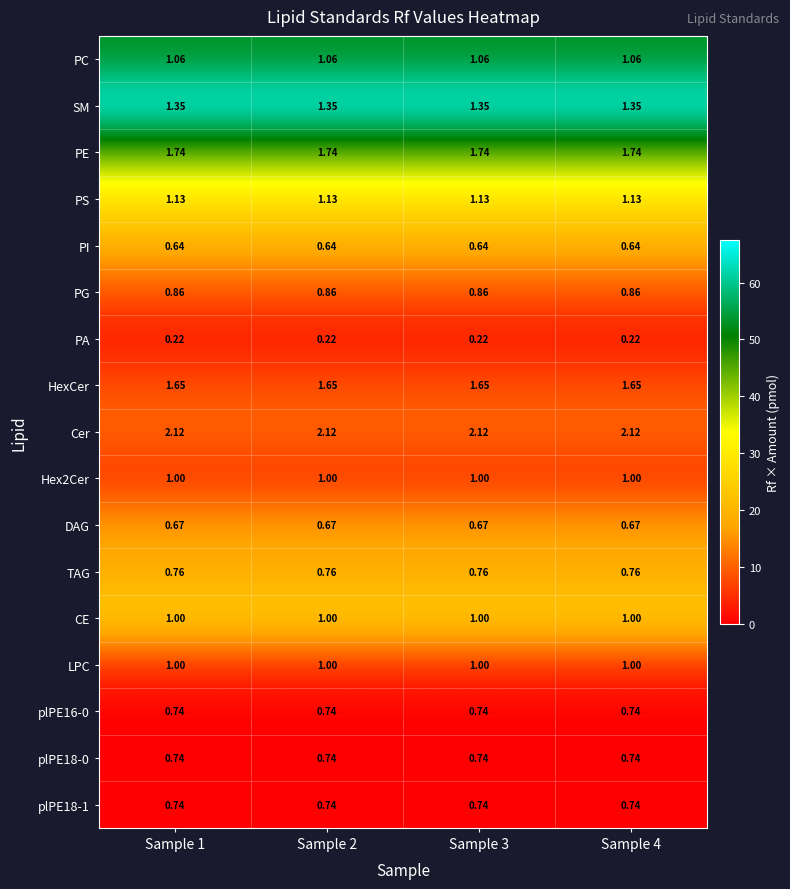

What is the difference between the highest and lowest values at Sample 1?

1.9